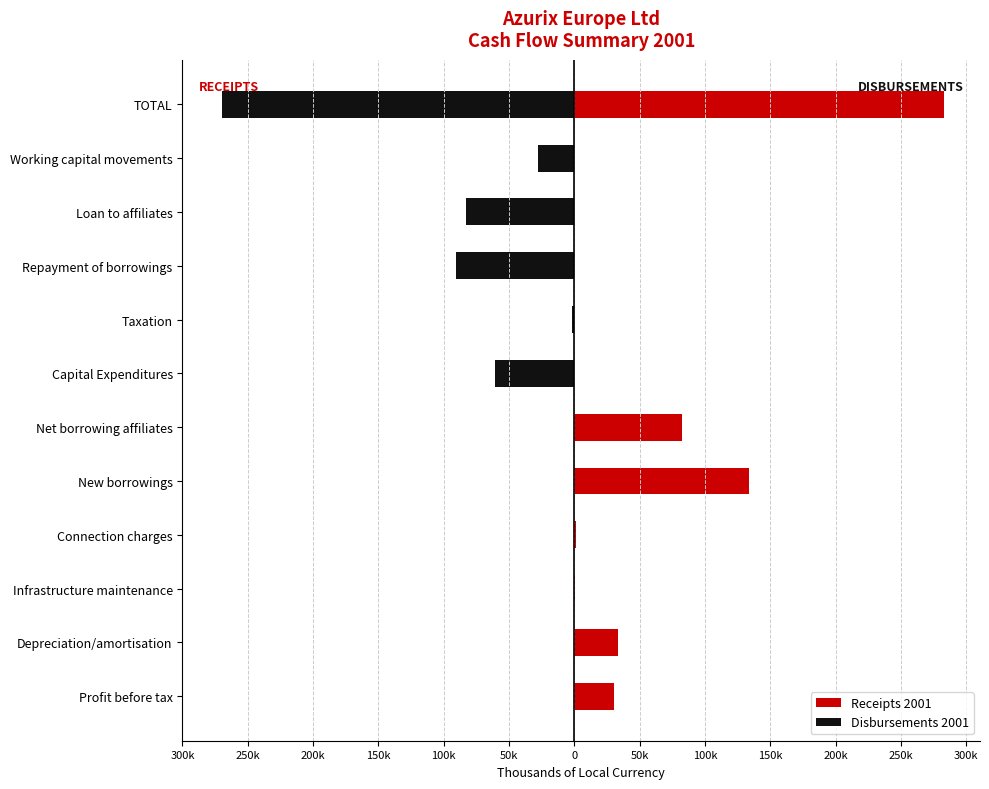

How many data points in Receipts 2001 are less than 1300?

6